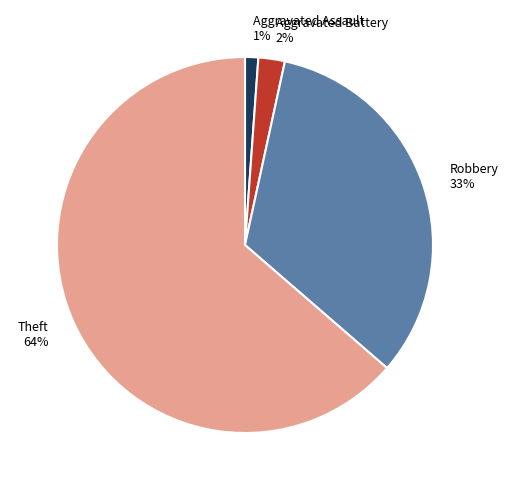

Do Aggravated Battery 2% and Robbery 33% together represent more than half of the pie?

No